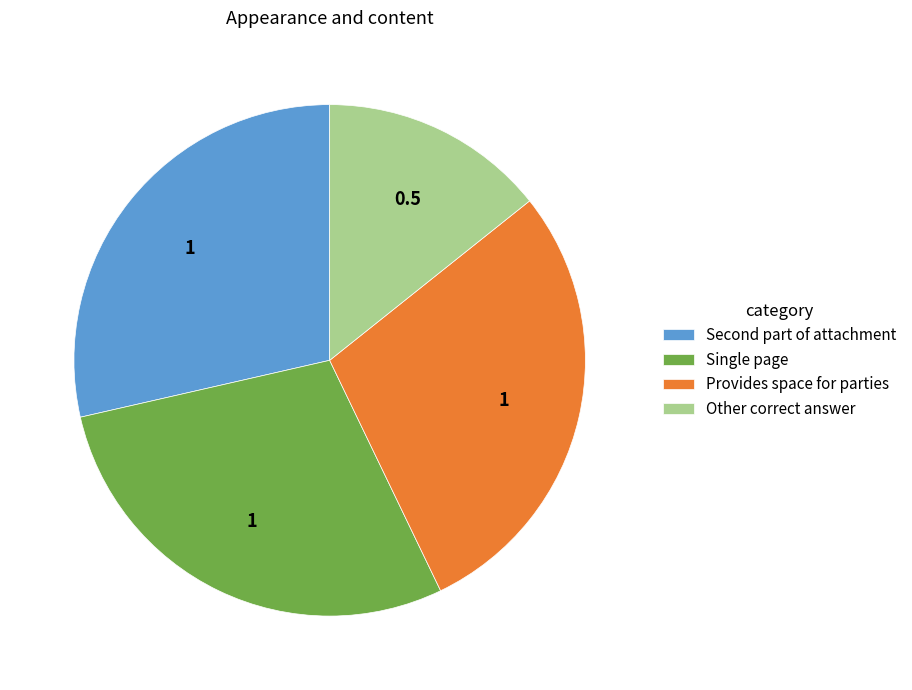

Is it true that Provides space for parties is 34% of the pie?

False